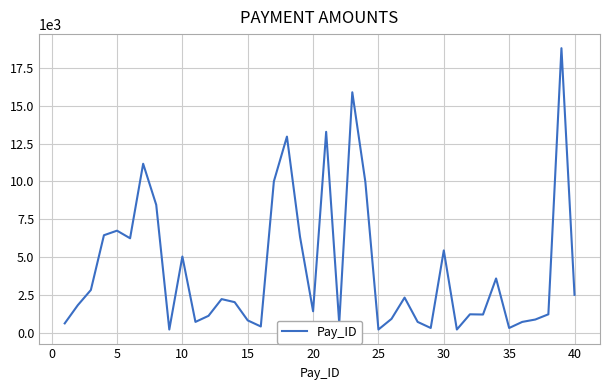

What is the greatest value displayed?

18812.8